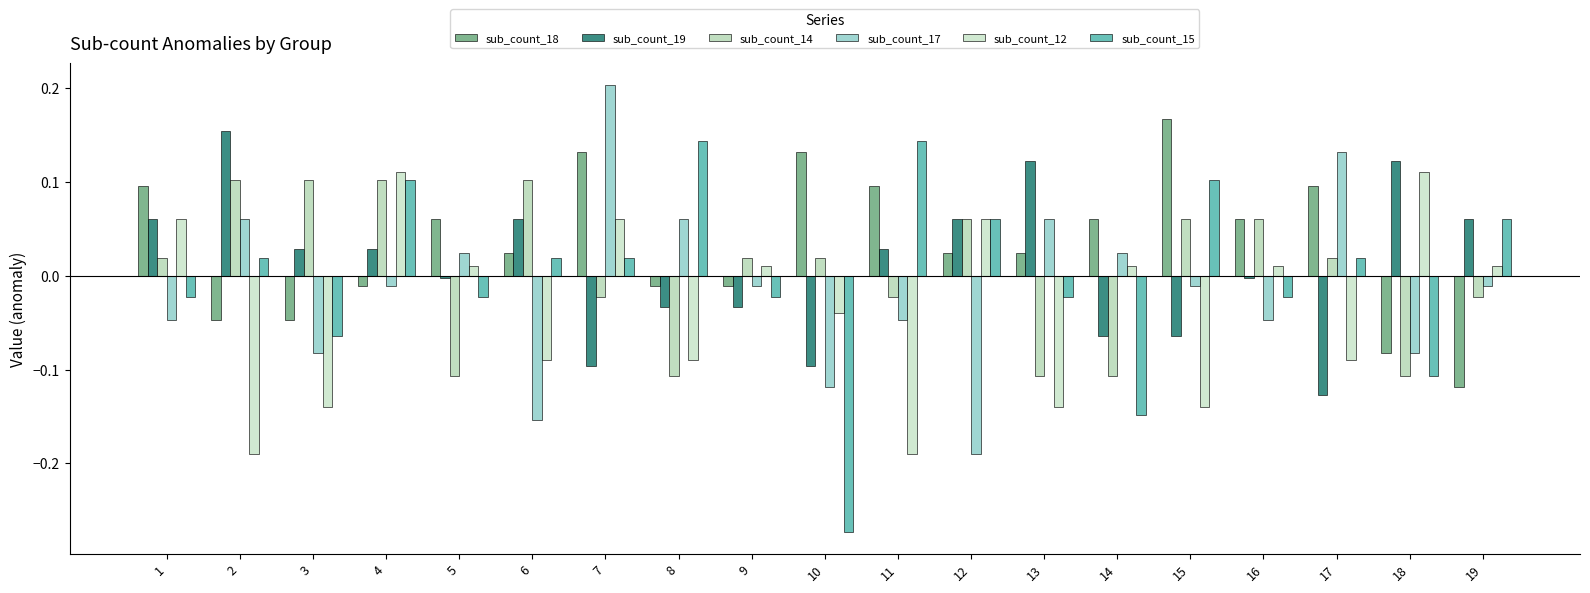

The value of sub_count_15 at 2 is 0.0. True or false?

True